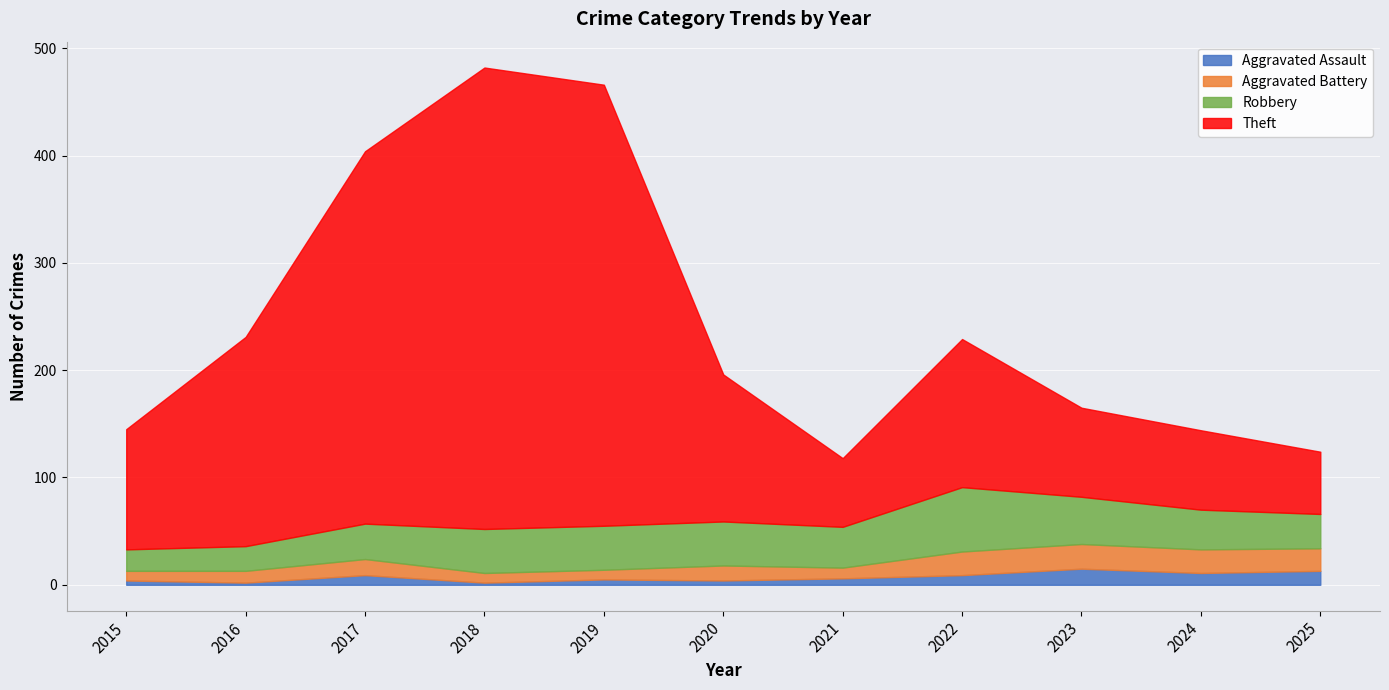

What is the difference between the Aggravated Assault values at 2018 and 2019?

3